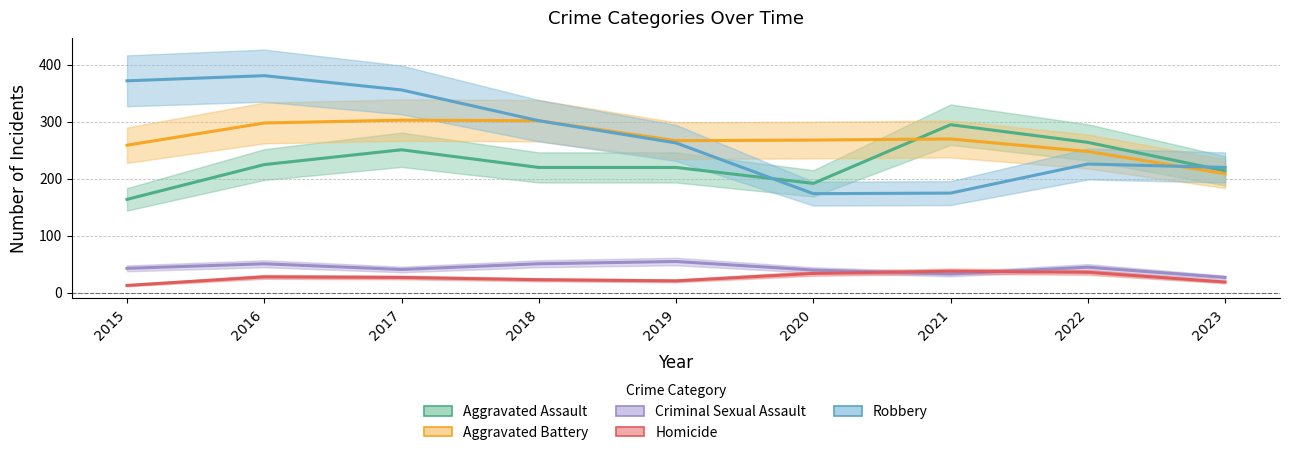

At how many categories does at least one series exceed 224?

8